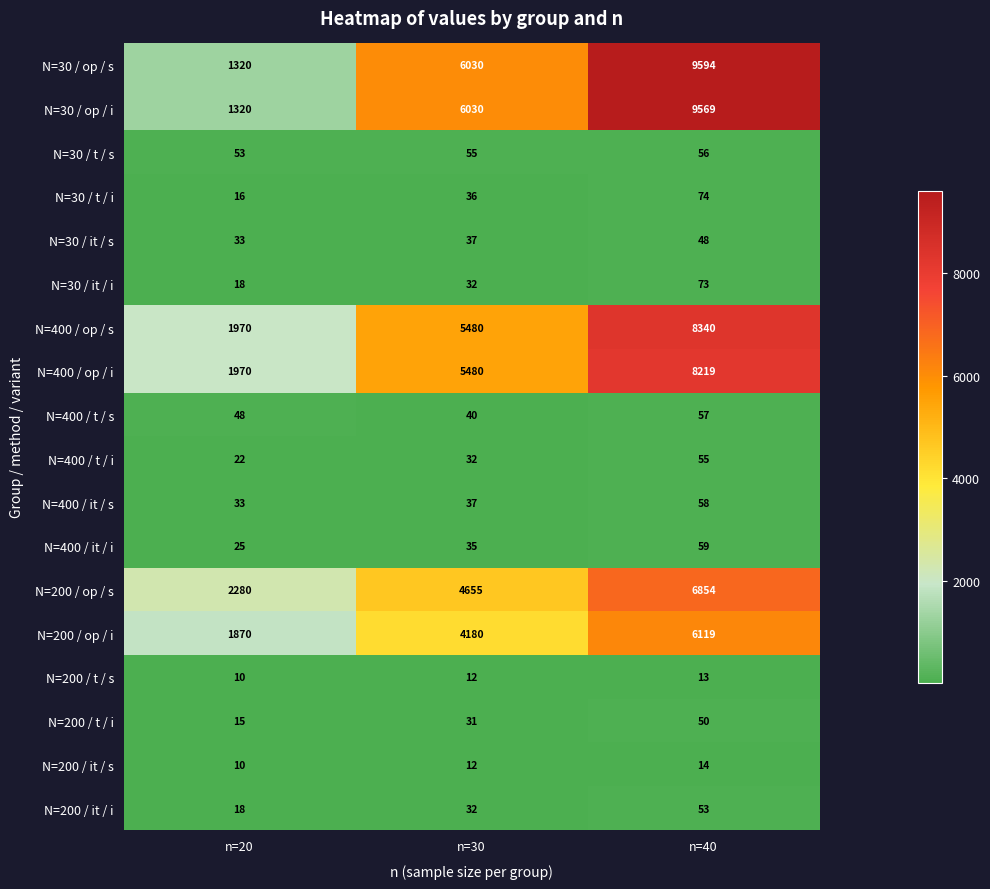

Is it true that N=200 / t / s equals 13 at n=40?

True